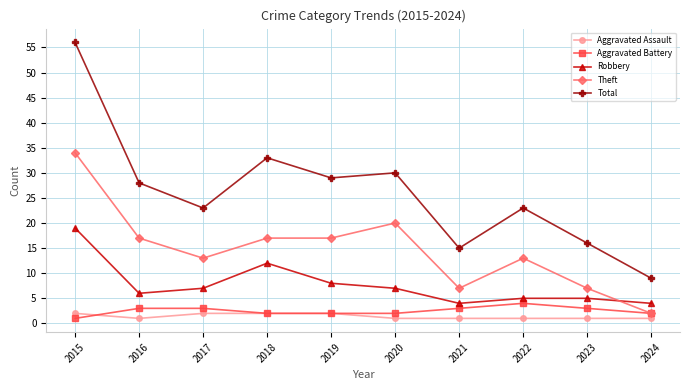

True or false: Total and Theft cross at least once.

False